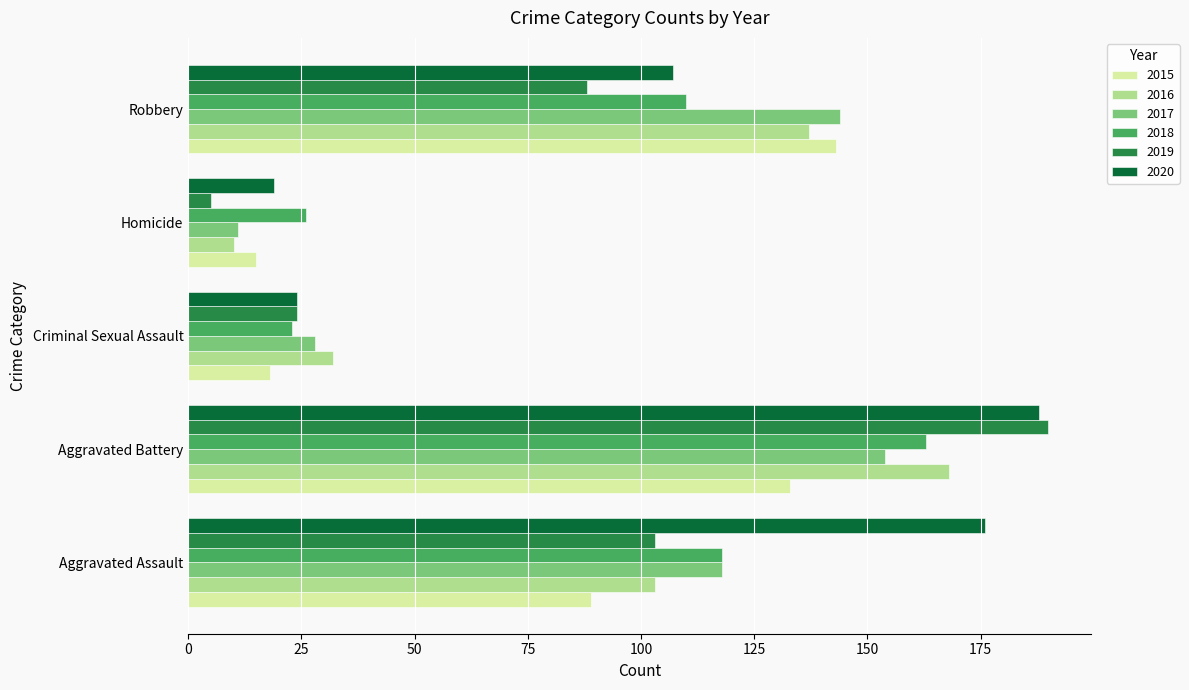

Where is 2015 nearest to the value 79?

Aggravated Assault